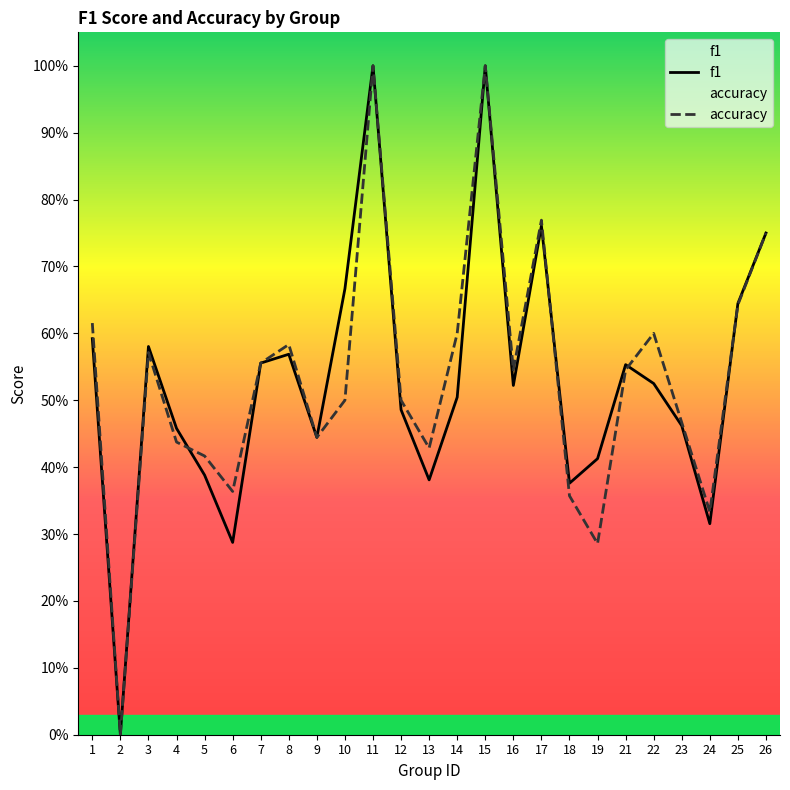

Does the chart display data point markers on the line(s)?

No